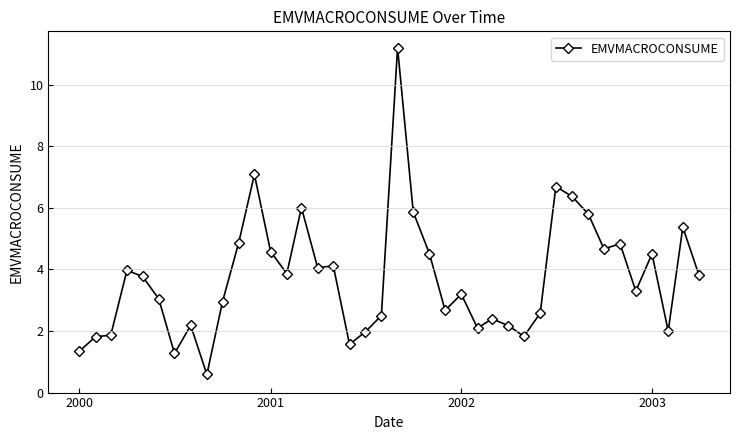

True or false: there are more than 2 points higher than both neighbors.

True